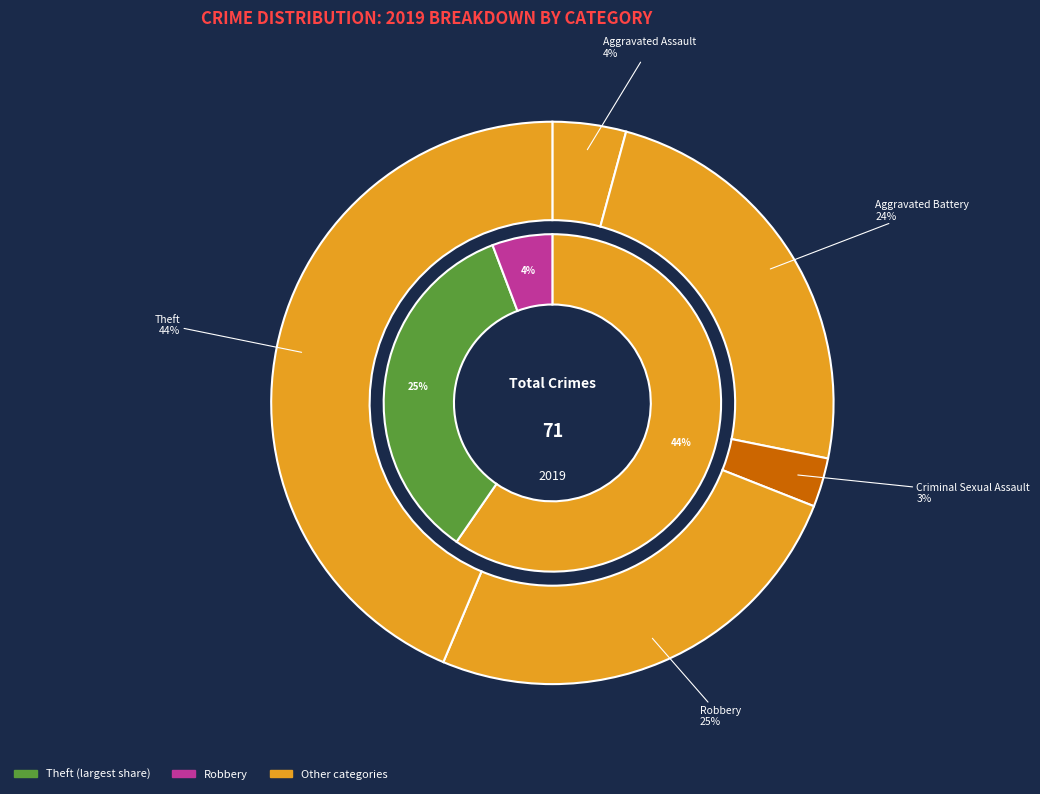

Does any single category account for the majority?

No